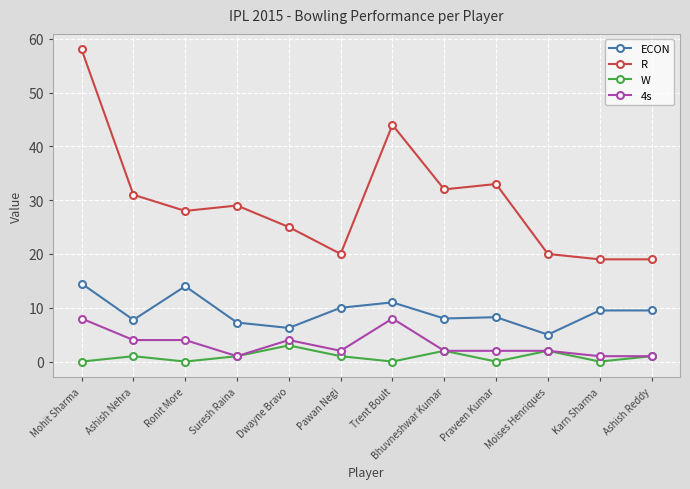

True or false: R and W intersect in this chart.

False